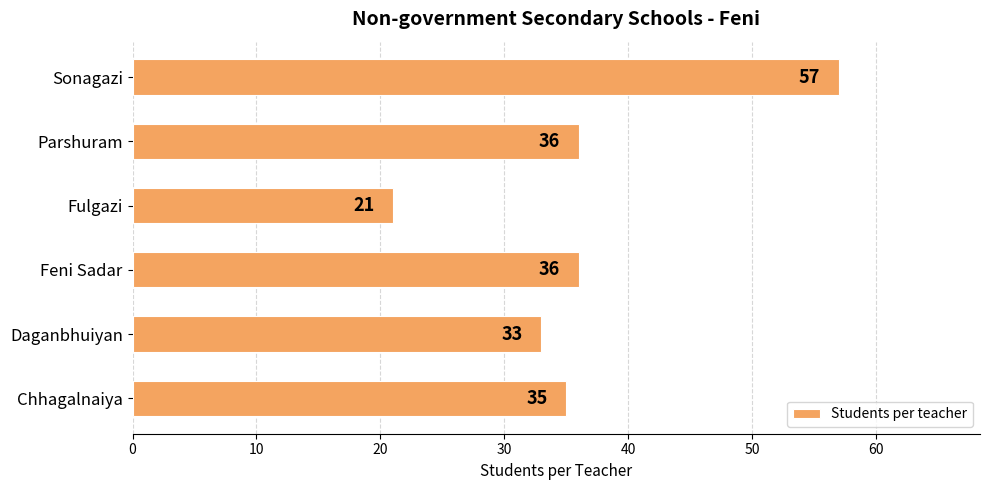

Is it true that the value at Sonagazi is 14?

False